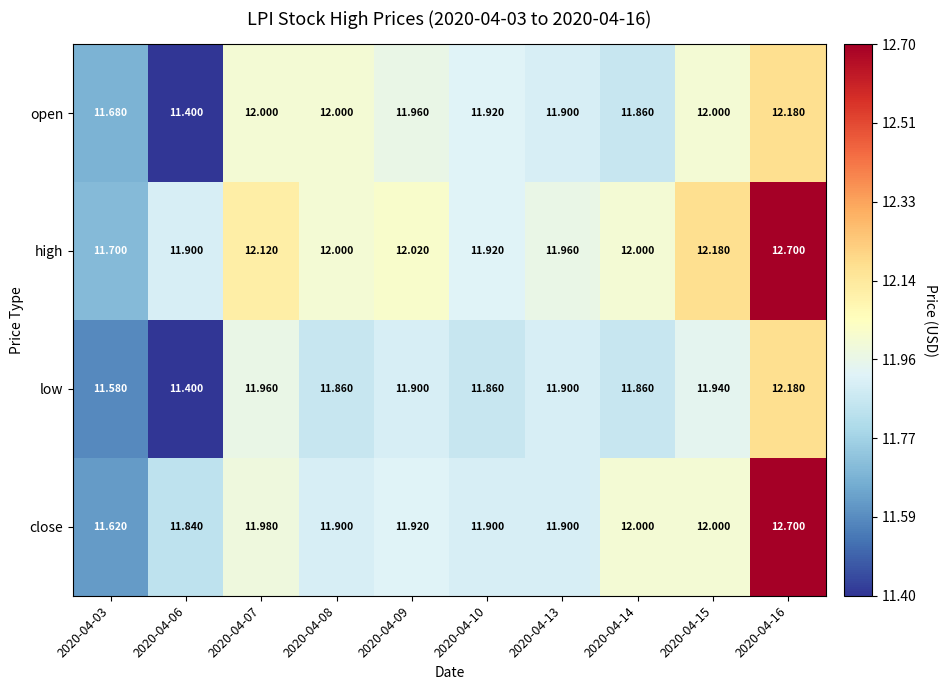

What is the smallest value displayed?

11.4